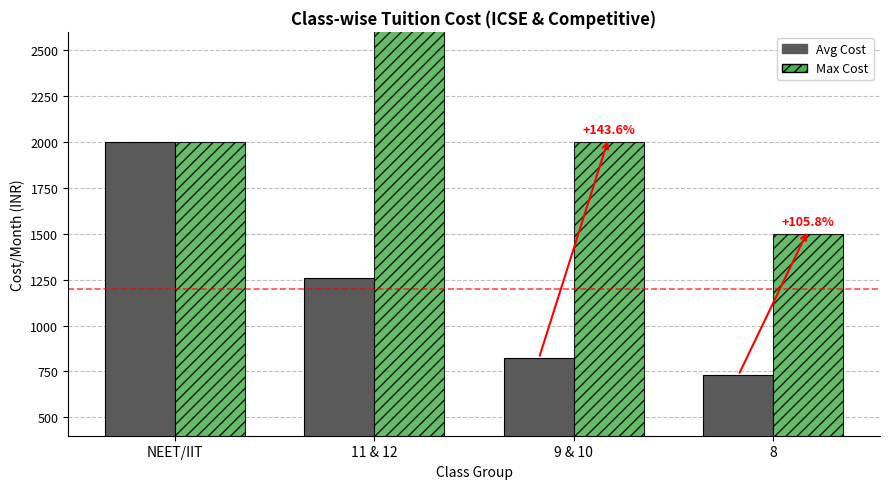

At which category is the sum across all series the highest?

11 & 12